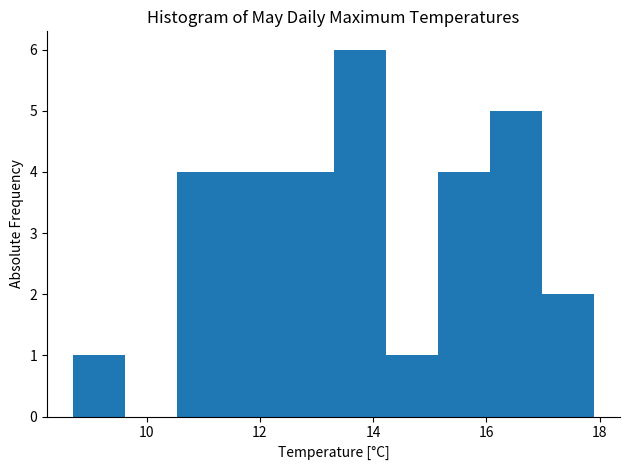

Which range on the x-axis has the tallest bar?

13.30 to 14.22